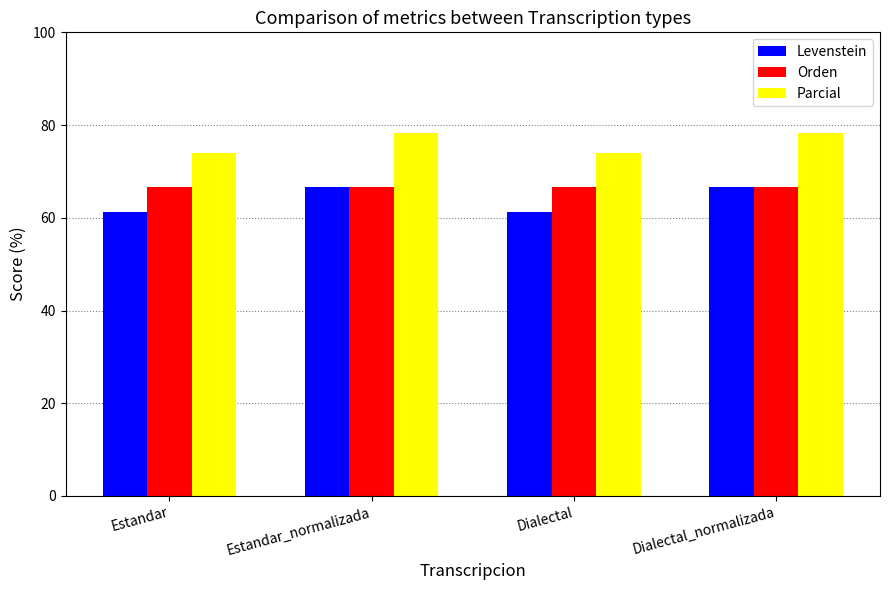

Reading left to right, what are all the values shown in this chart?

Levenstein: Estandar=61.3	Estandar_normalizada=66.7	Dialectal=61.3	Dialectal_normalizada=66.7
Orden: Estandar=66.7	Estandar_normalizada=66.7	Dialectal=66.7	Dialectal_normalizada=66.7
Parcial: Estandar=73.9	Estandar_normalizada=78.3	Dialectal=73.9	Dialectal_normalizada=78.3